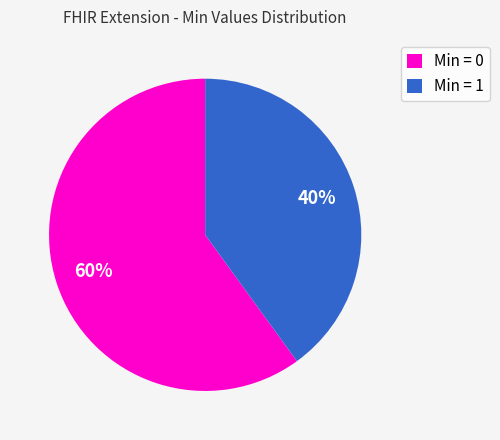

To the nearest percent, what portion does Min = 1 represent?

40%